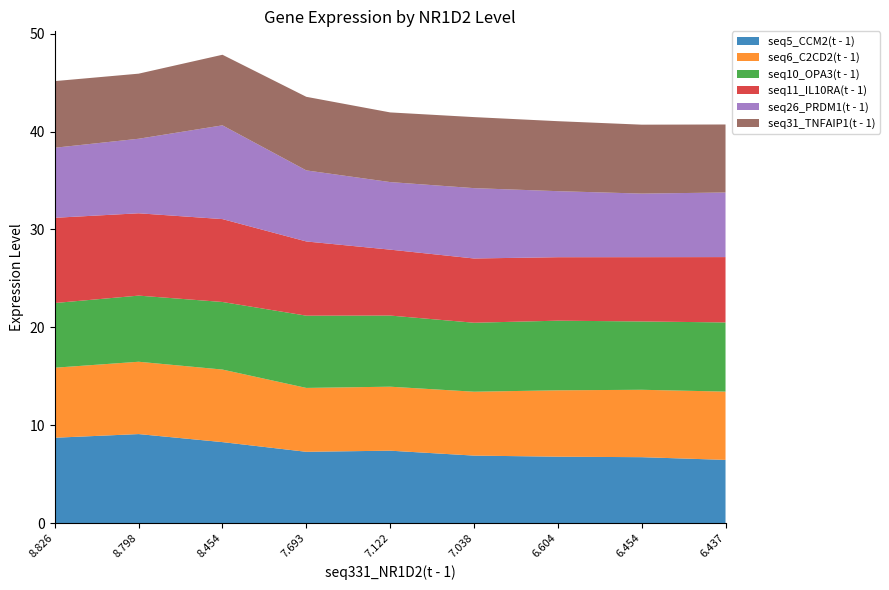

Reading right to left, what are all the values shown in this chart?

seq5_CCM2(t - 1): 6.437=6.5	6.454=6.7	6.604=6.8	7.038=6.9	7.122=7.4	7.693=7.3	8.454=8.3	8.798=9.1	8.826=8.7
seq6_C2CD2(t - 1): 6.437=7.0	6.454=6.9	6.604=6.8	7.038=6.5	7.122=6.5	7.693=6.5	8.454=7.4	8.798=7.4	8.826=7.2
seq10_OPA3(t - 1): 6.437=7.1	6.454=7.0	6.604=7.1	7.038=7.0	7.122=7.3	7.693=7.4	8.454=6.9	8.798=6.8	8.826=6.6
seq11_IL10RA(t - 1): 6.437=6.7	6.454=6.6	6.604=6.5	7.038=6.6	7.122=6.7	7.693=7.6	8.454=8.5	8.798=8.4	8.826=8.7
seq26_PRDM1(t - 1): 6.437=6.6	6.454=6.5	6.604=6.7	7.038=7.2	7.122=6.9	7.693=7.3	8.454=9.6	8.798=7.6	8.826=7.2
seq31_TNFAIP1(t - 1): 6.437=6.9	6.454=7.0	6.604=7.1	7.038=7.3	7.122=7.1	7.693=7.5	8.454=7.2	8.798=6.6	8.826=6.8